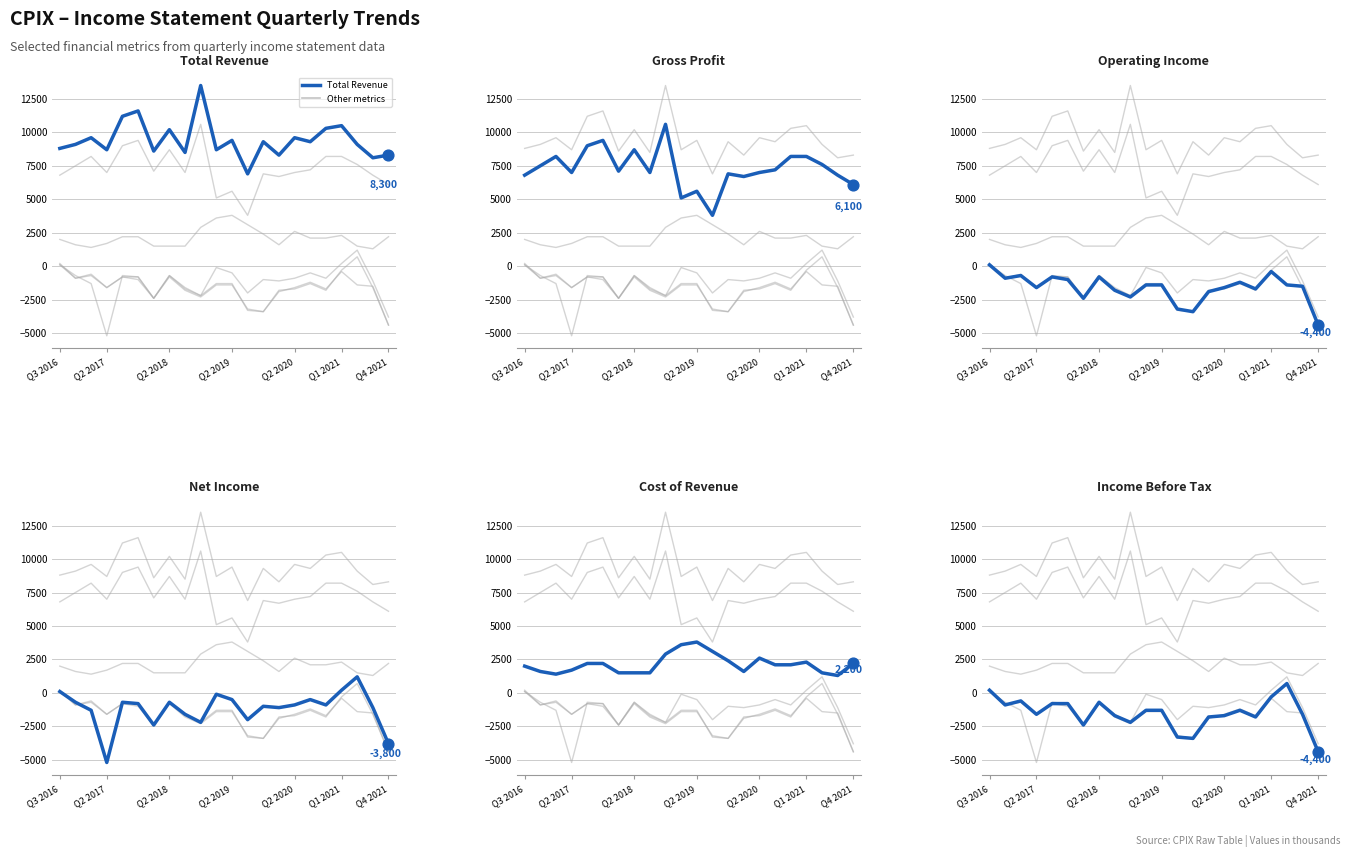

What is the total value across all series at Q4 2021?

4000